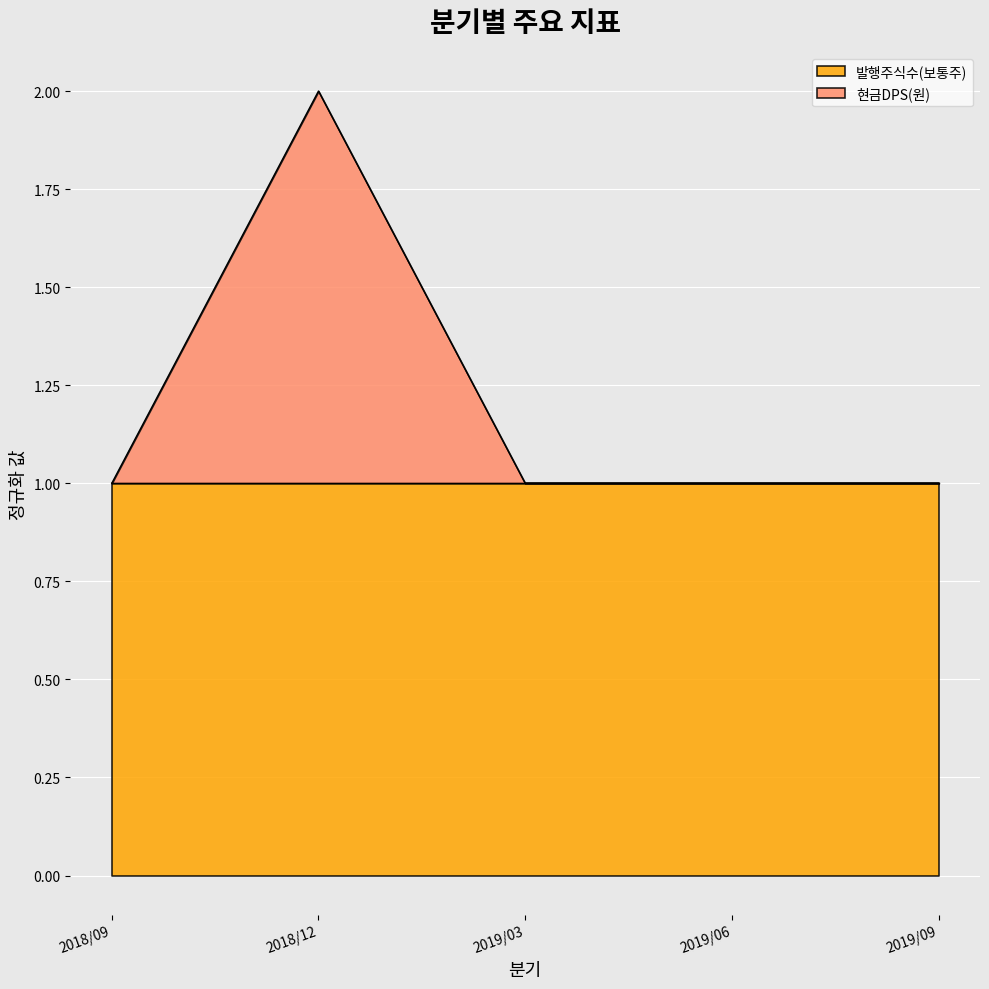

Count the number of values greater than 1.

1